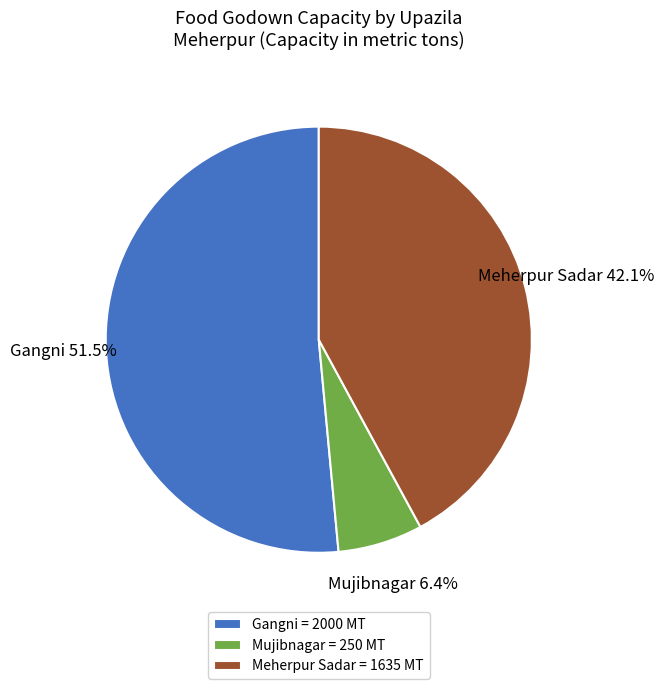

Which category accounts for the majority?

Gangni